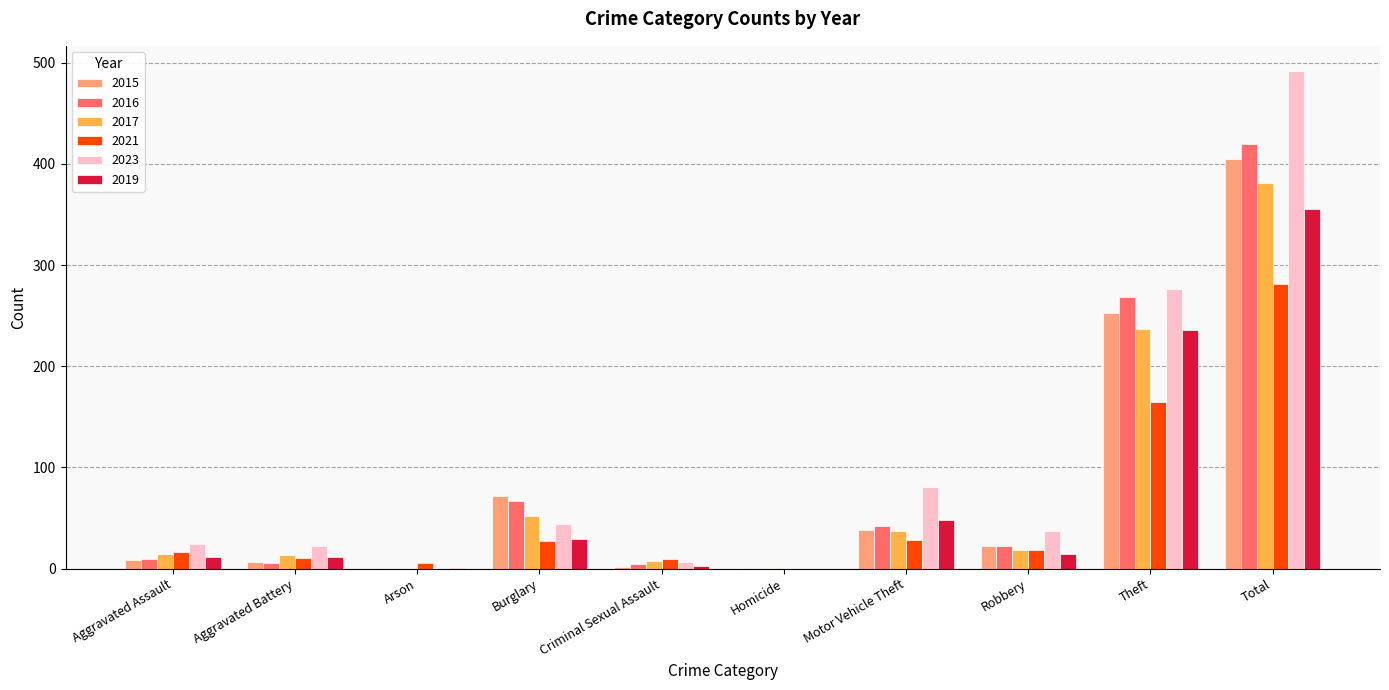

What is the total value across all series at Robbery?

131